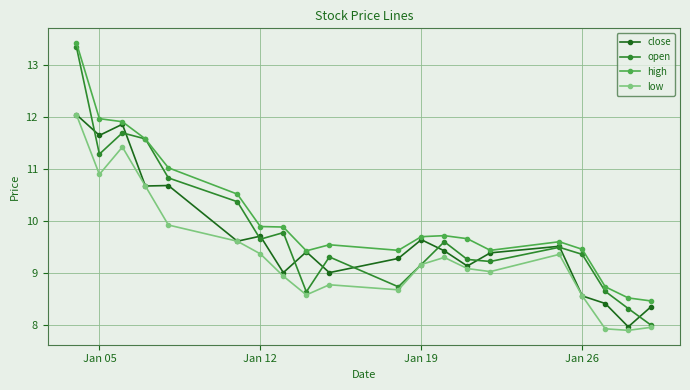

Which series has the largest total across all categories?

high